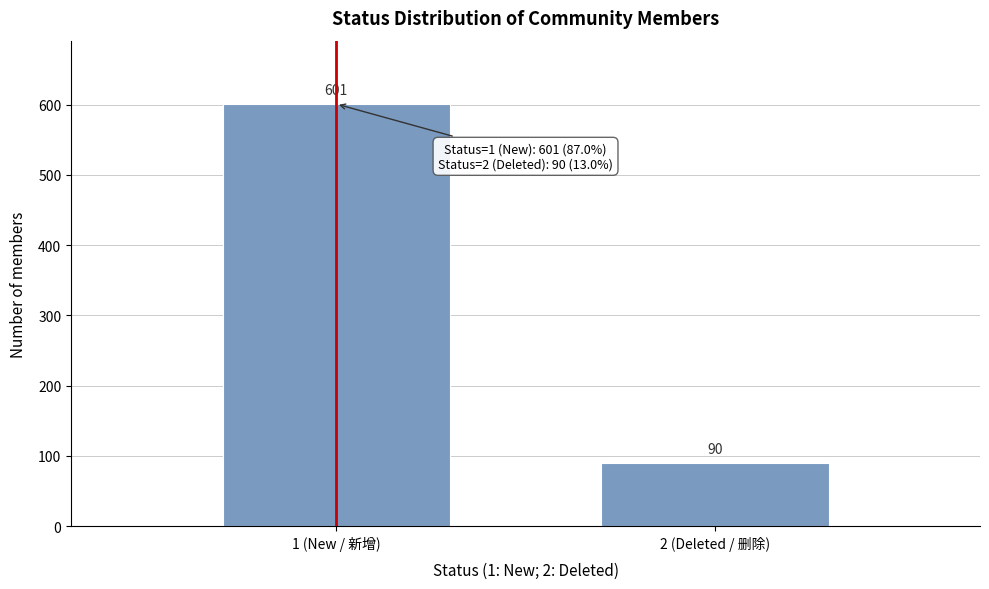

Reading right to left, extract all data points from this chart.

90	601